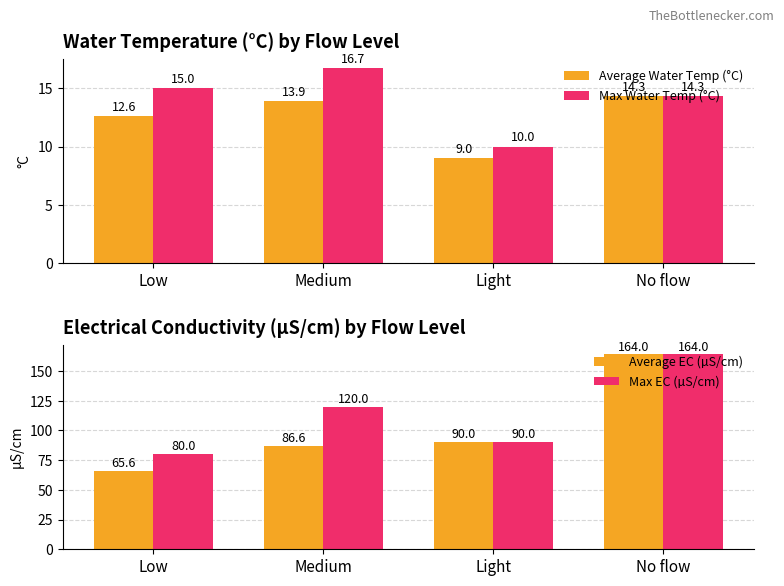

List the labels in order of Average Water Temp (°C) value, largest first.

No flow, Medium, Low, Light